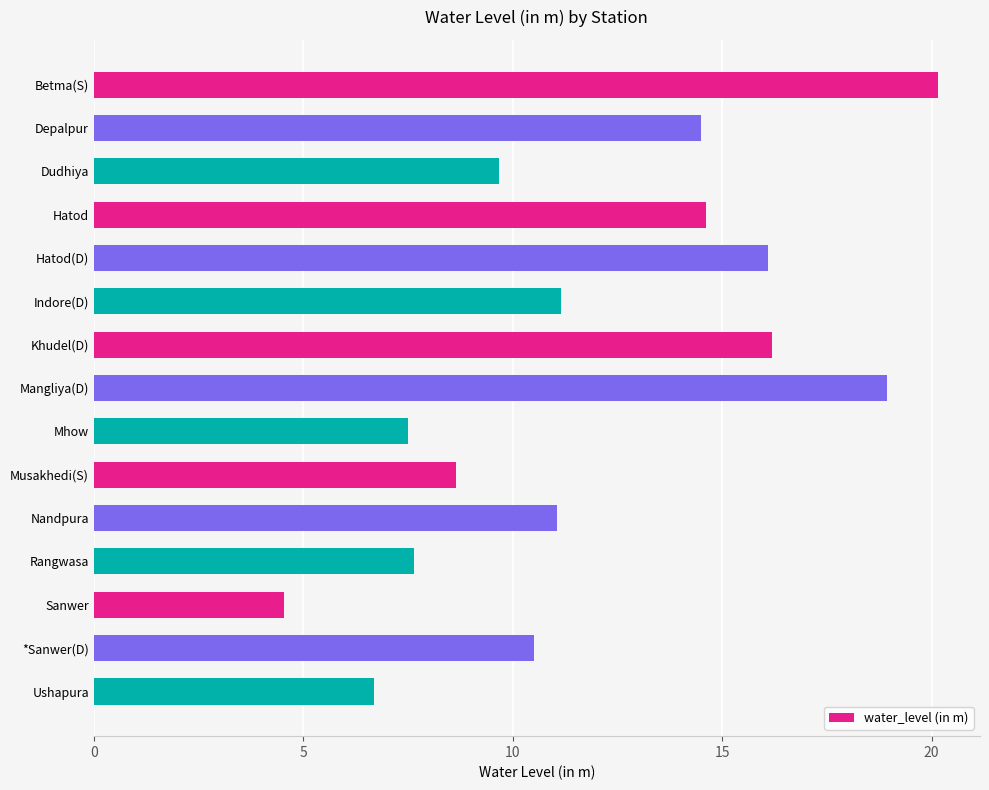

What is the value of the 10th bar from the top?

8.7